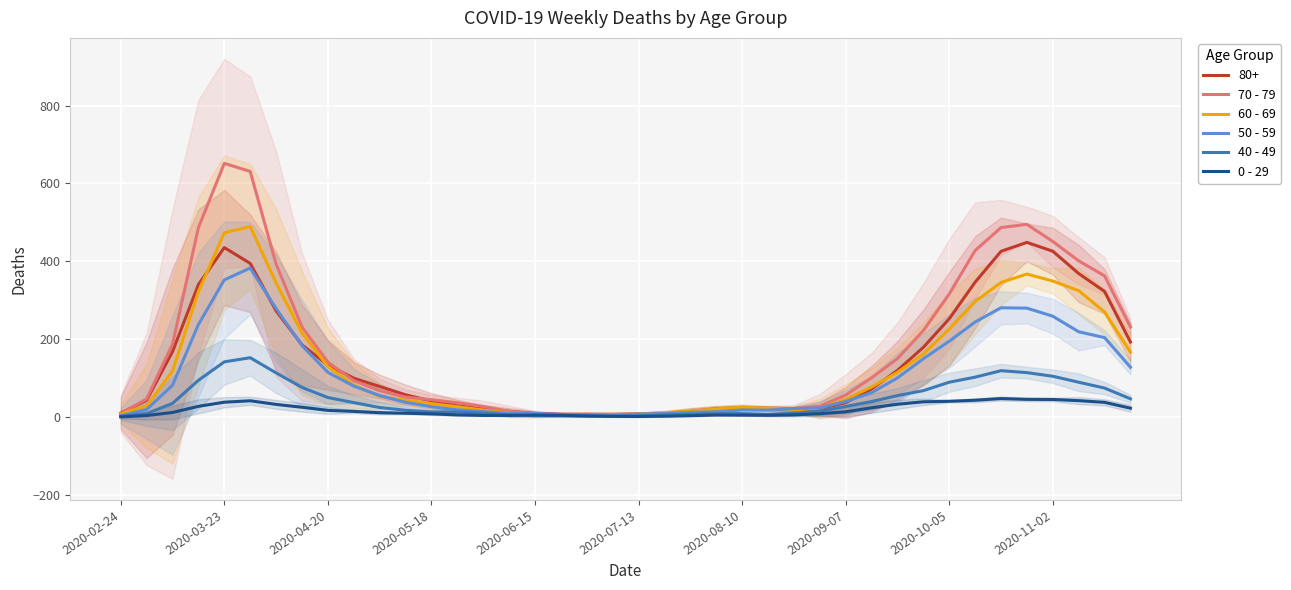

What is the sum of all 40 - 49 values?

1795.0